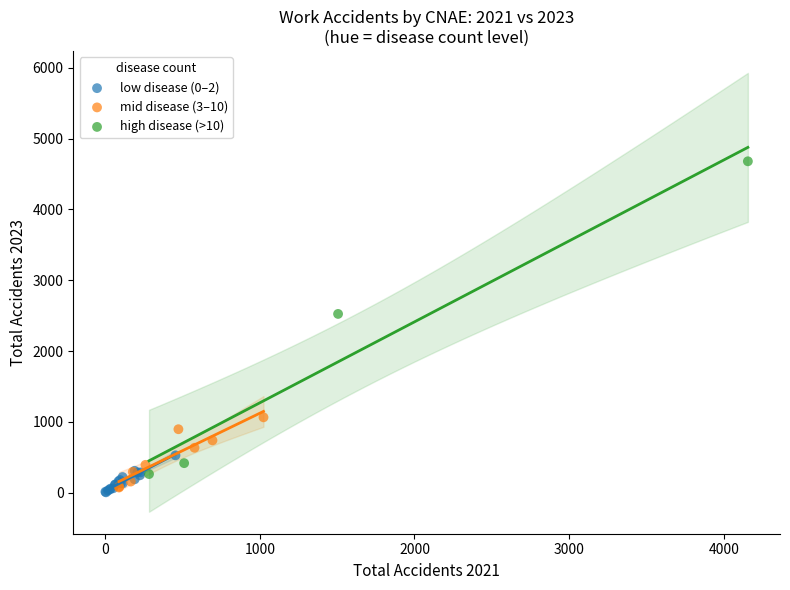

Which series contains the highest Y value?

high disease (>10)